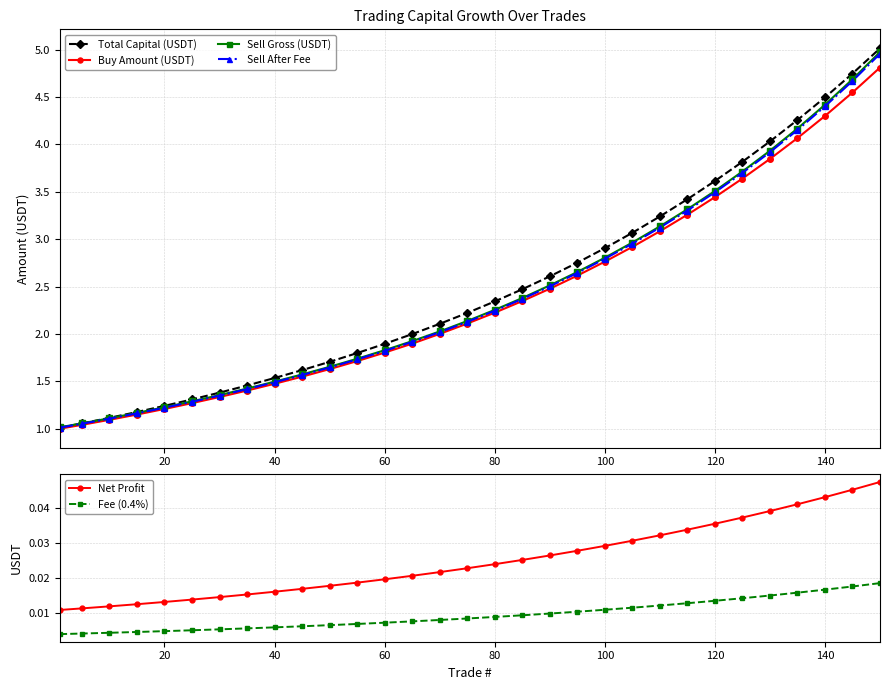

The Total Capital (USDT) series shows 3.6 at 120. True or false?

True